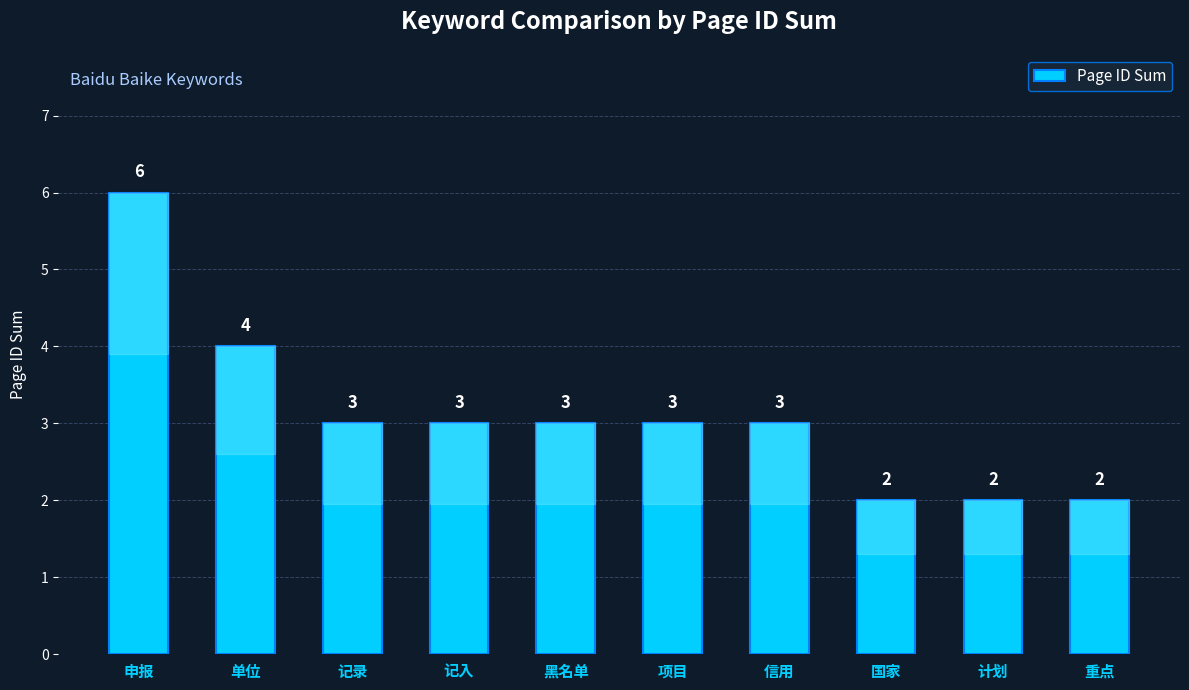

How many values are below 3?

3